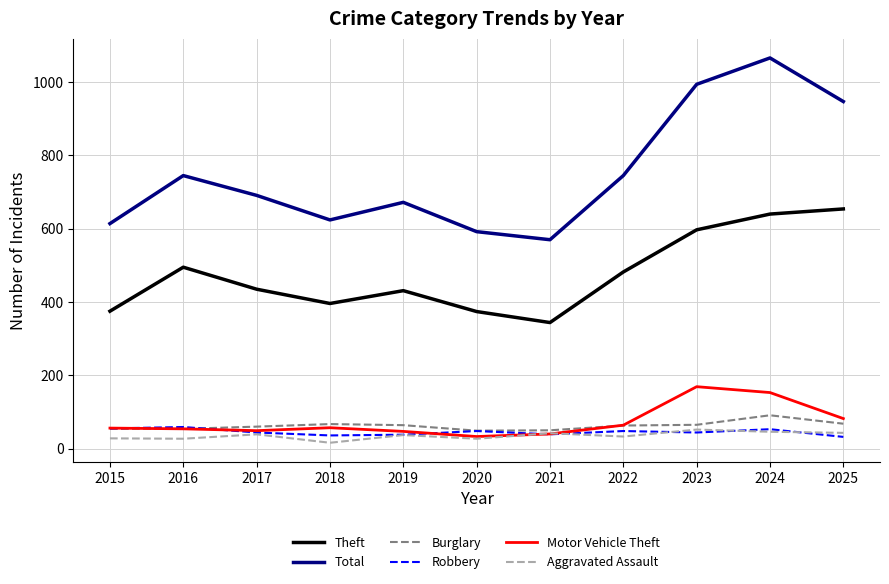

The Theft series shows 431 at 2019. True or false?

True